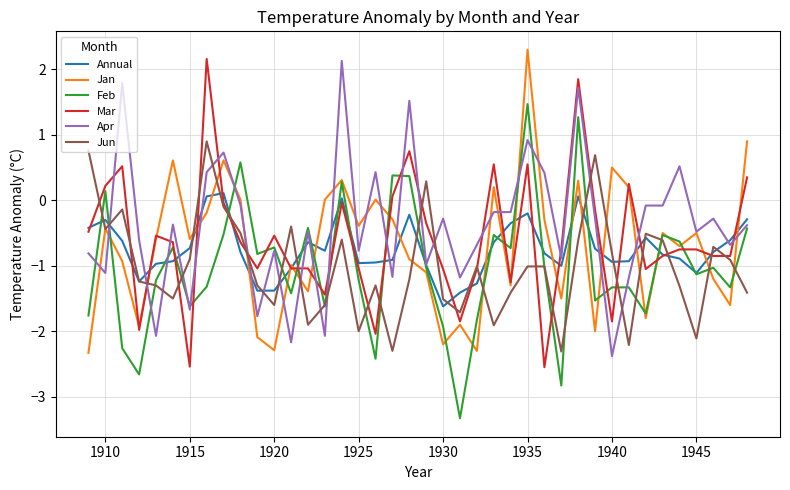

What is the minimum value for Apr?

-2.4